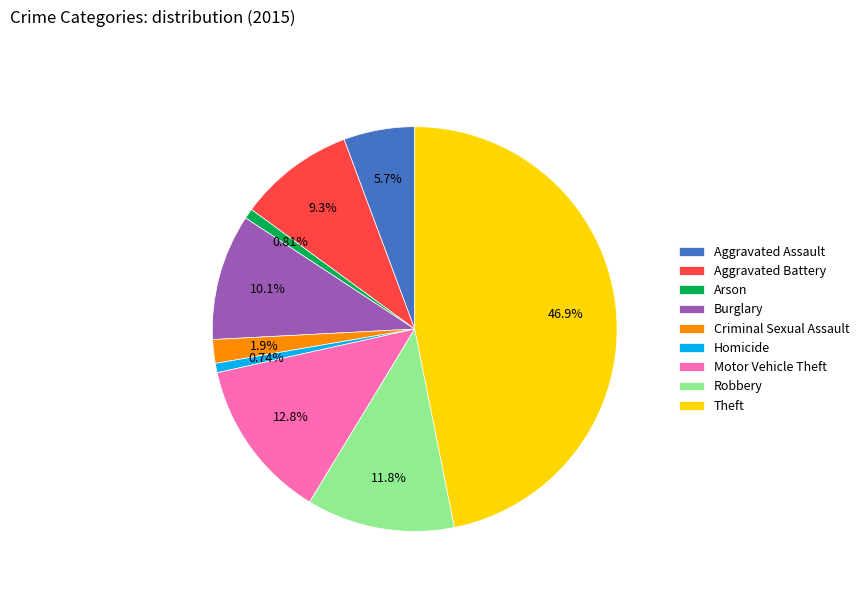

Do Robbery and Criminal Sexual Assault together represent more than half of the pie?

No